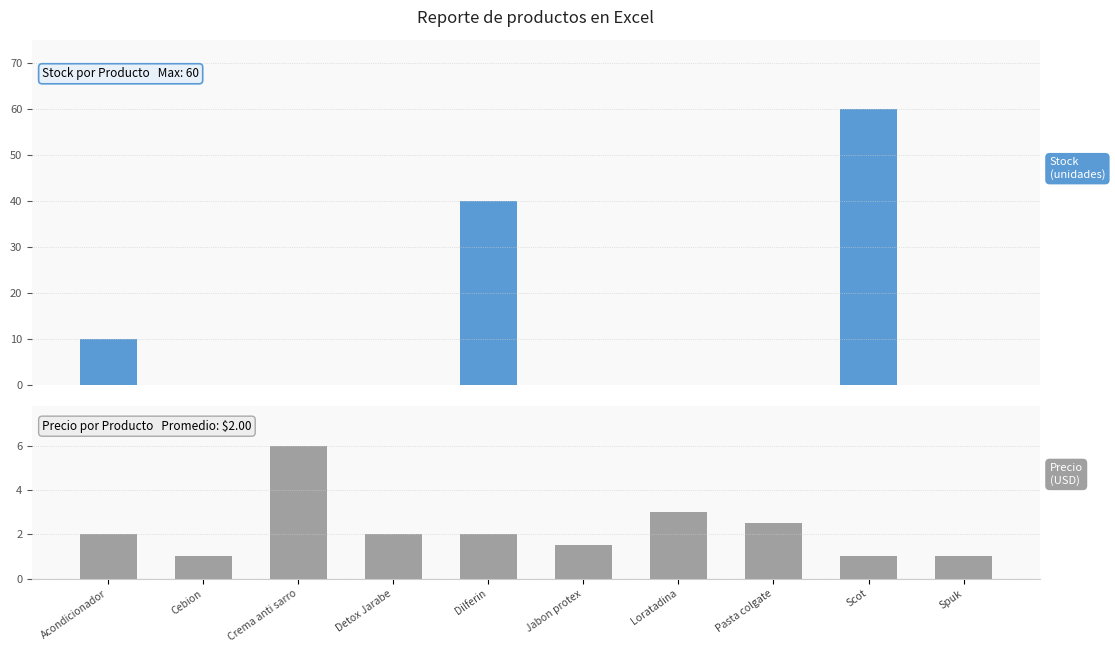

What is the total value across all series at Scot?

61.0